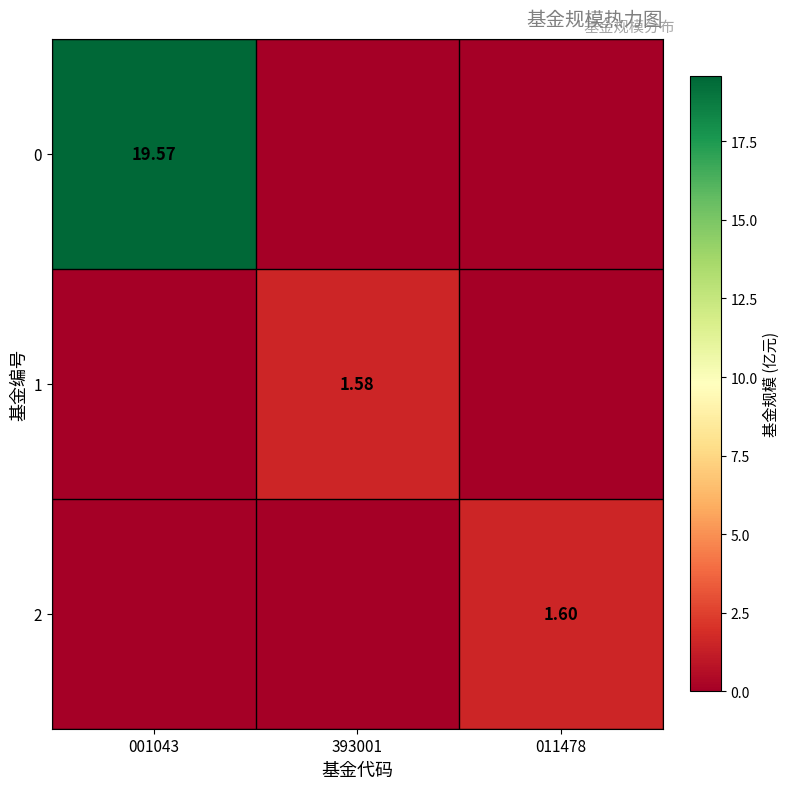

Is the value of 0 at 001043 greater than the value of 1 at 393001?

Yes